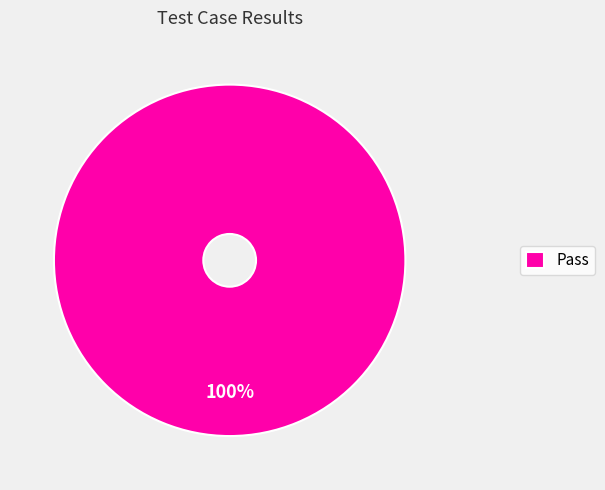

Rank the categories by value from highest to lowest.

Pass